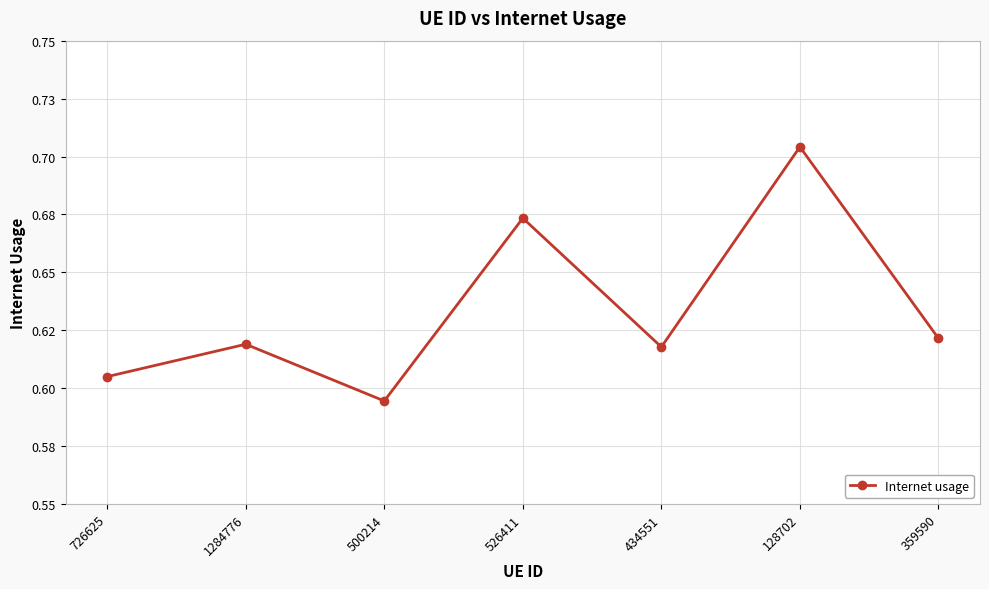

What is the value of the 5th point from the left?

0.6